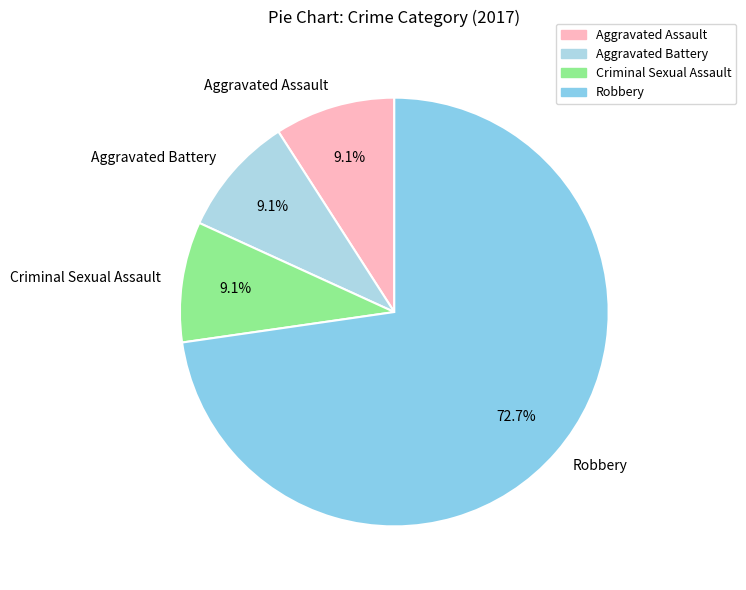

Does Aggravated Assault account for over 50% of the chart?

No